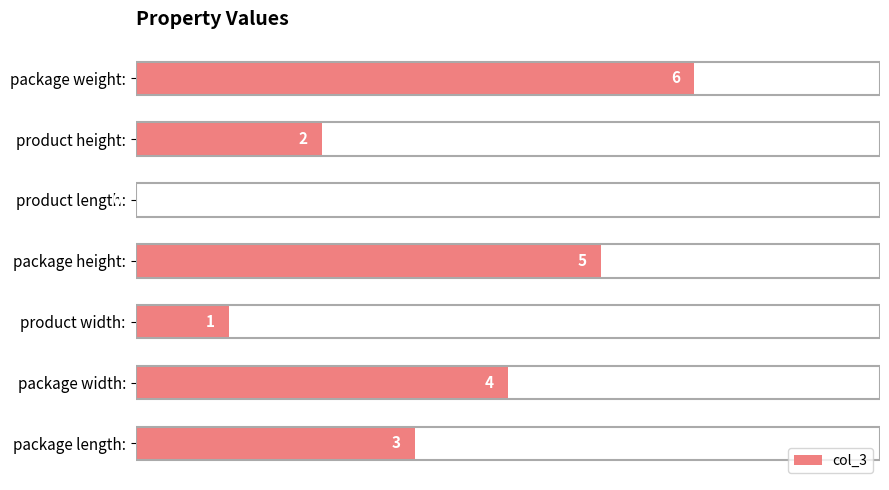

Reading top to bottom, what are all the values shown in this chart?

package weight:=6	product height:=2	product length:=0	package height:=5	product width:=1	package width:=4	package length:=3